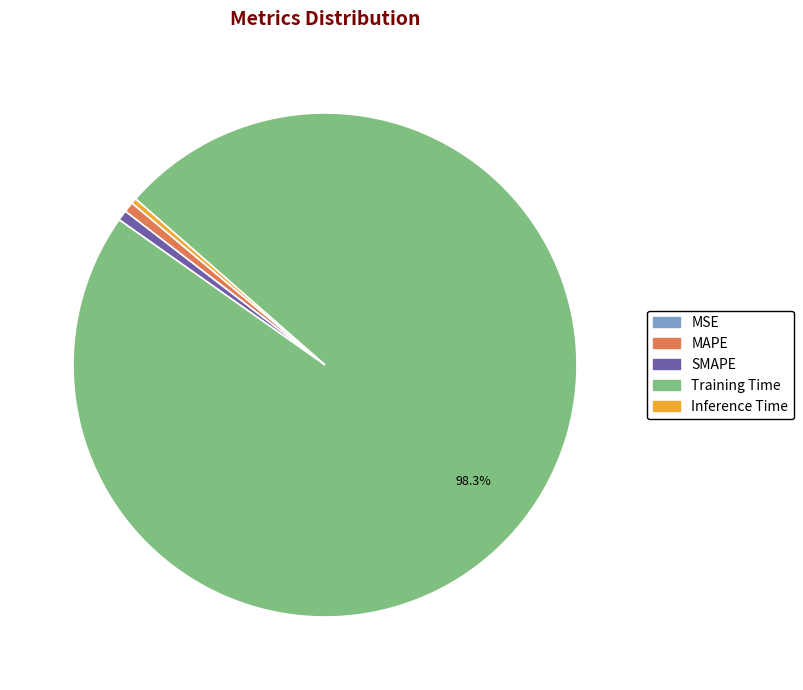

To the nearest percent, what is the average slice percentage?

20%